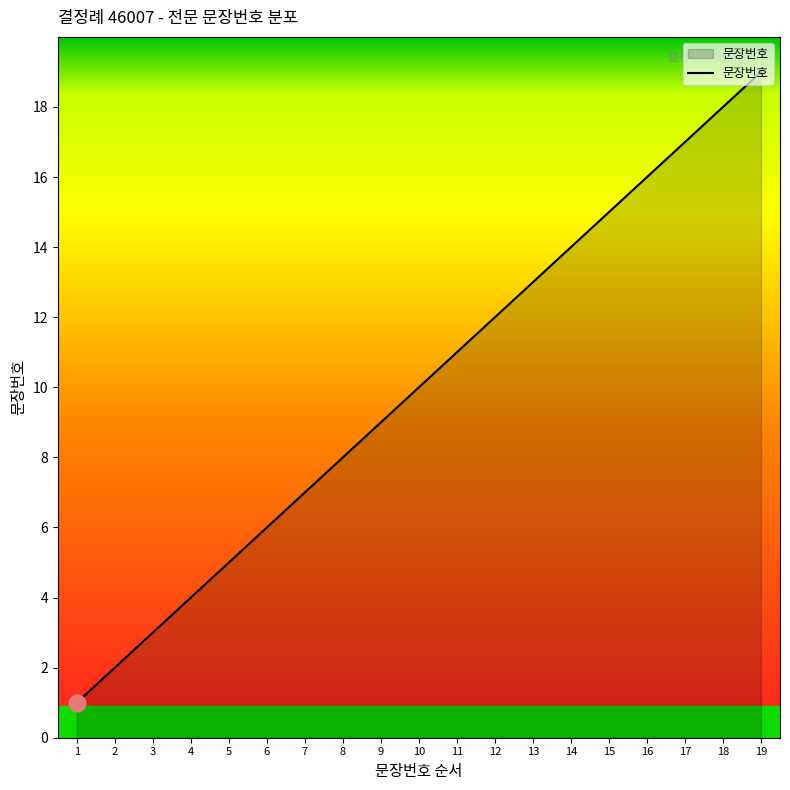

Between 3 and 5, which is larger?

5